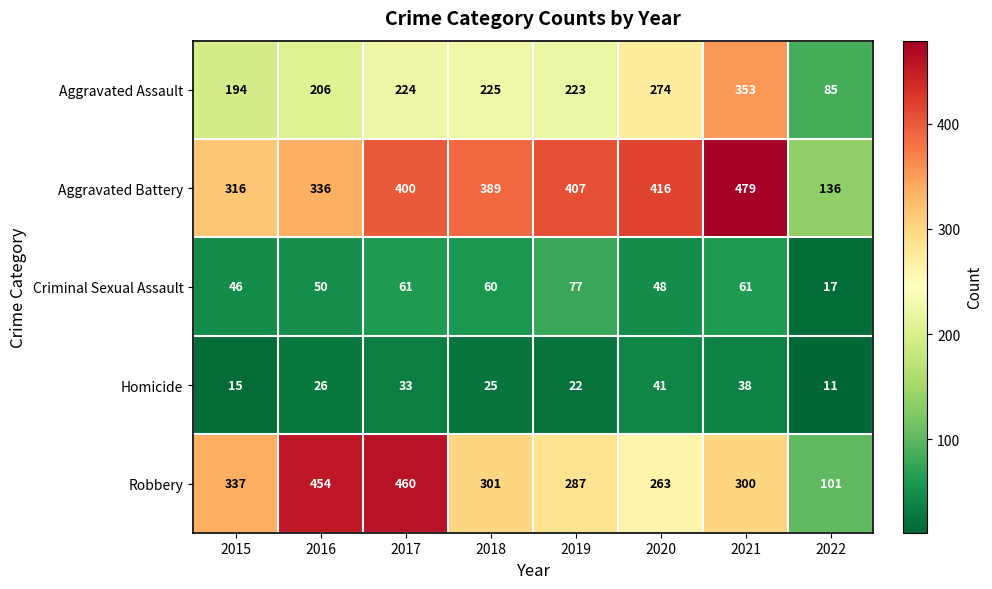

What is the spread (max minus min) of values at 2022?

125